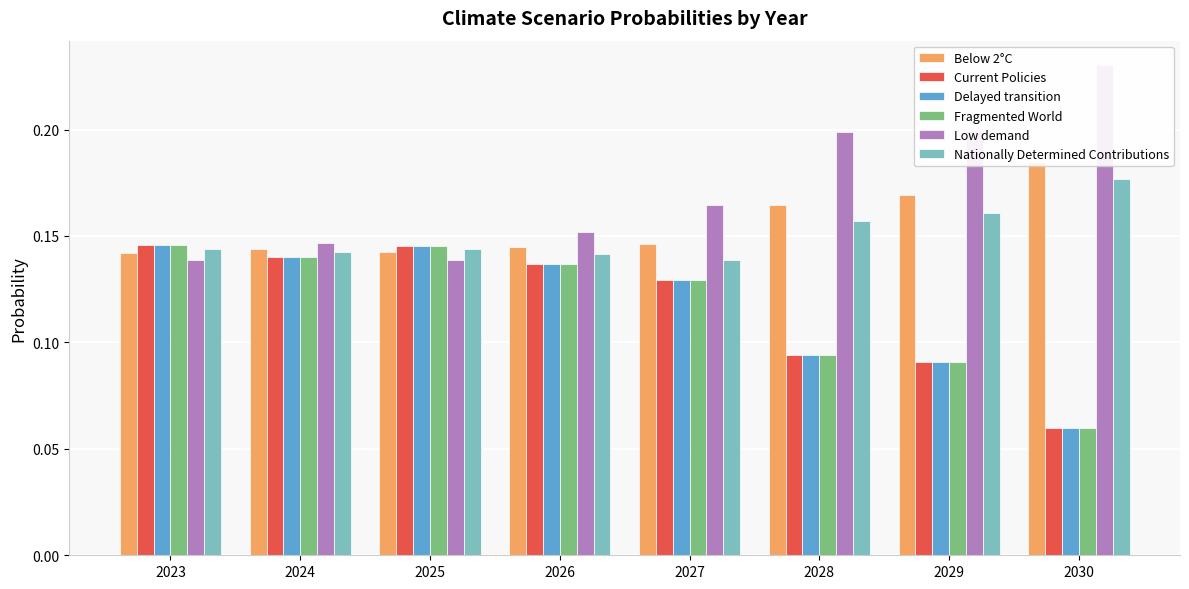

What is the sum of all Below 2°C values?

1.2